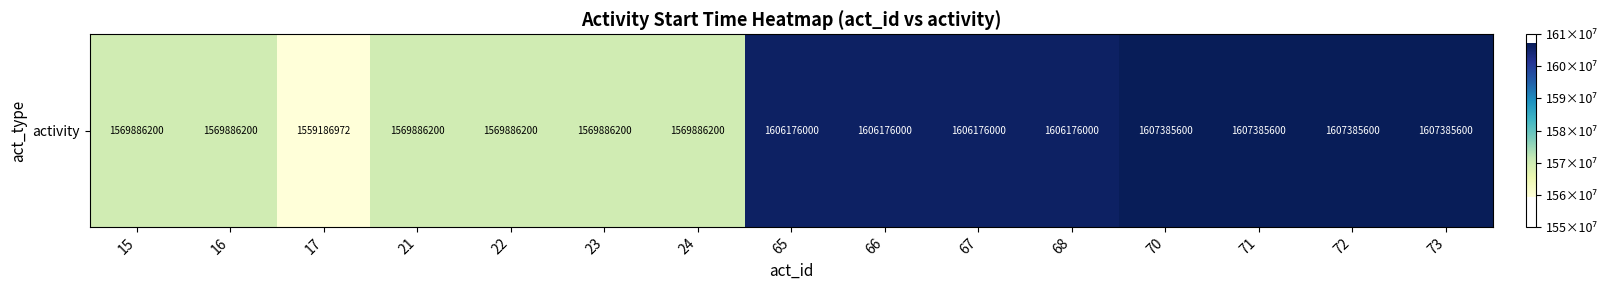

Count the number of categories in the chart.

15